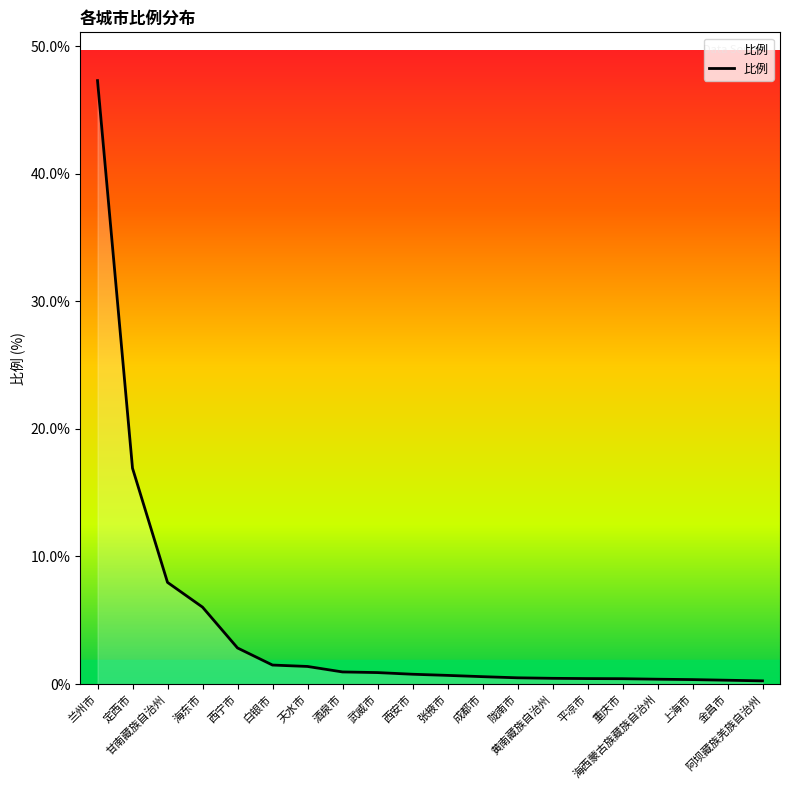

The chart shows a value of 0.3 at 上海市. True or false?

True